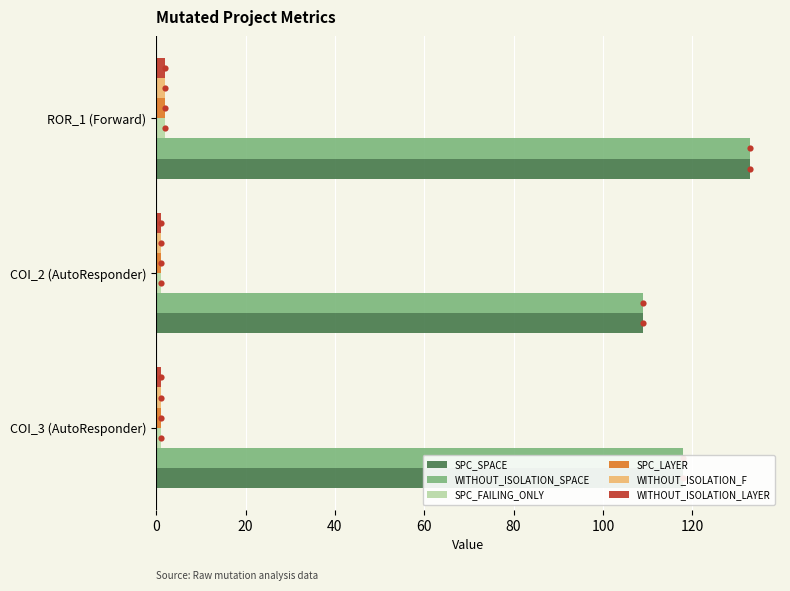

Is the value of WITHOUT_ISOLATION_LAYER at COI_2 (AutoResponder) greater than the value of SPC_SPACE at COI_3 (AutoResponder)?

No